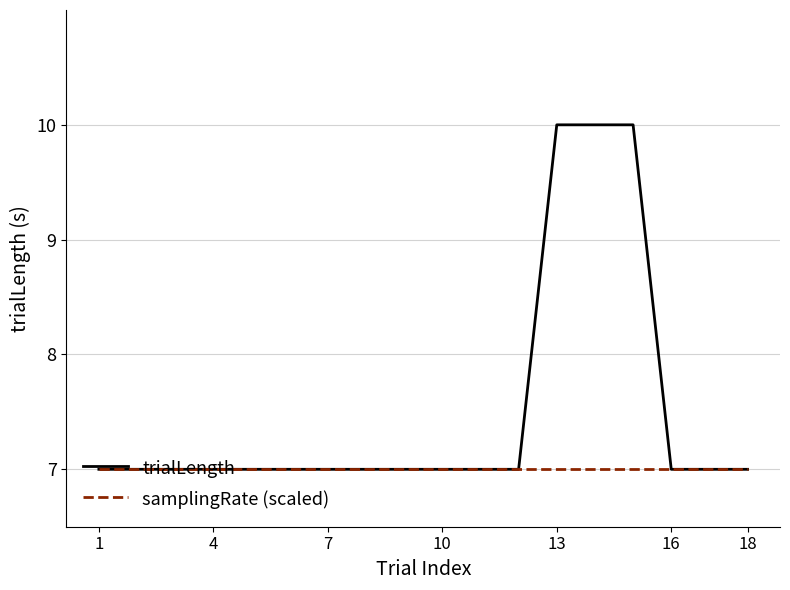

List the series in order of their peak value, highest first.

trialLength, samplingRate (scaled)